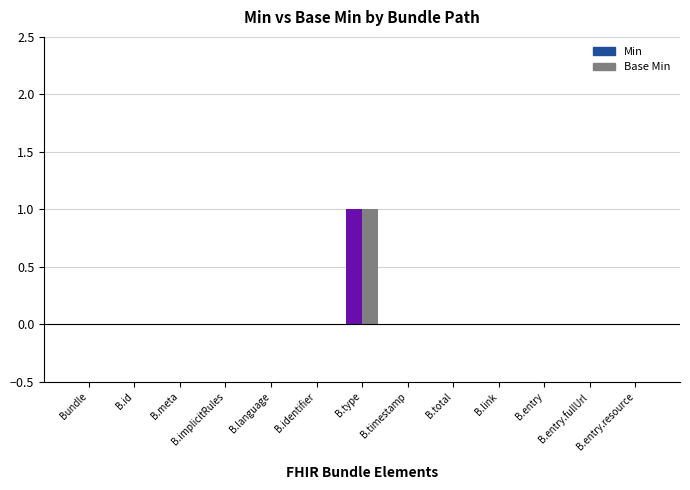

The value at B.identifier is 0. True or false?

True